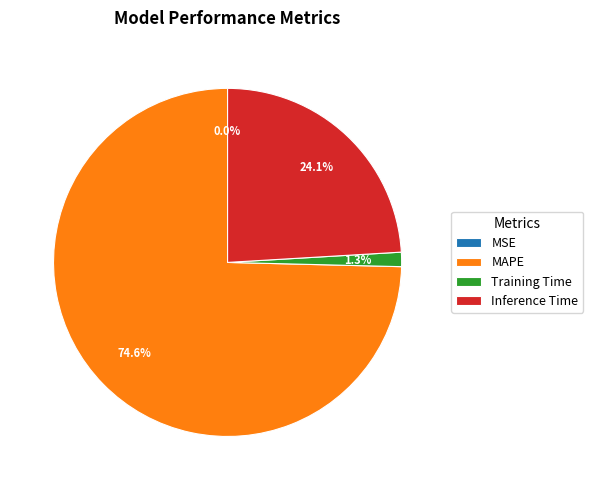

Which has a higher value, Training Time or Inference Time?

Inference Time